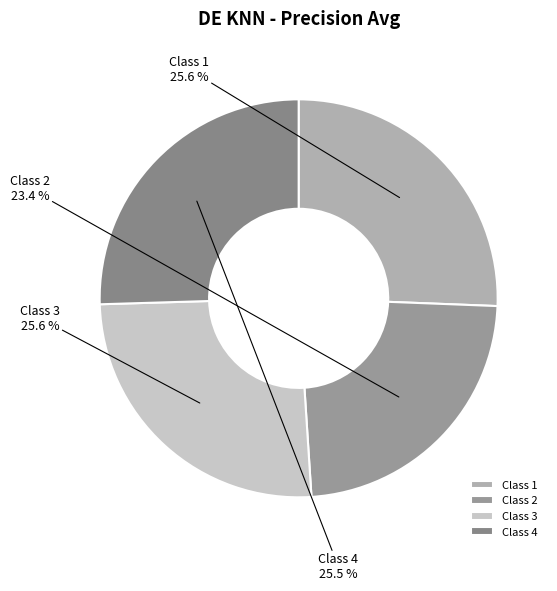

Which has a higher value, Class 2 or Class 1?

Class 1